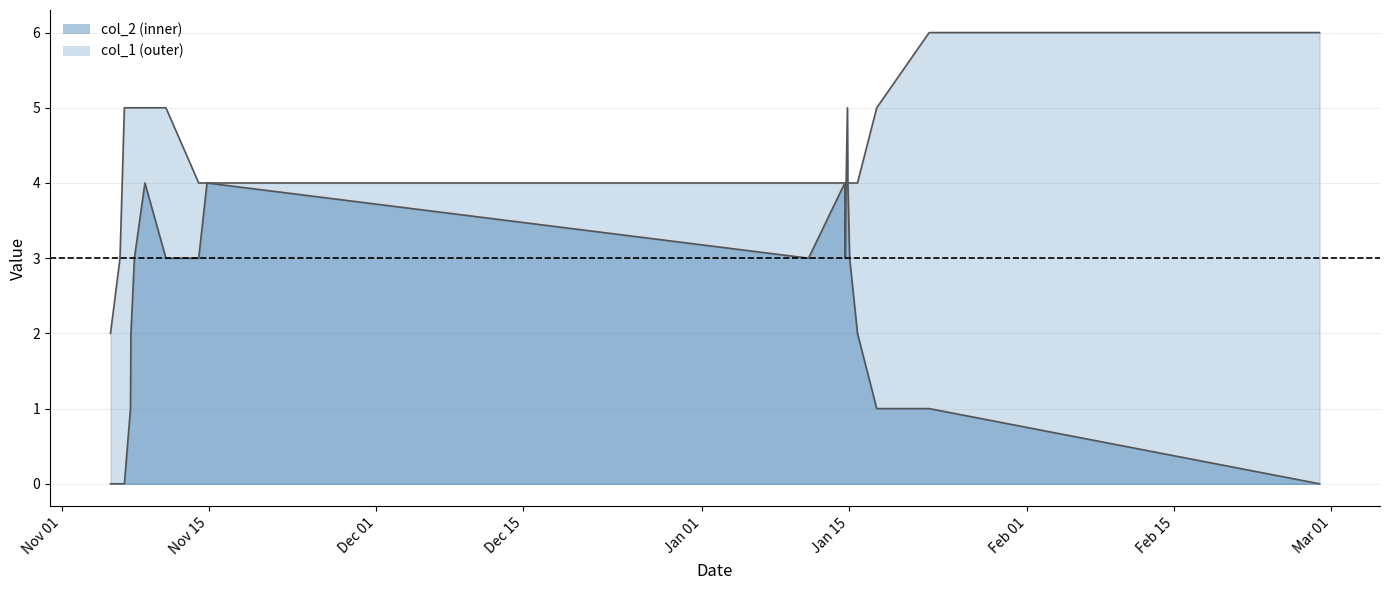

What is the value of the col_1 point at the 9th from the left?

4